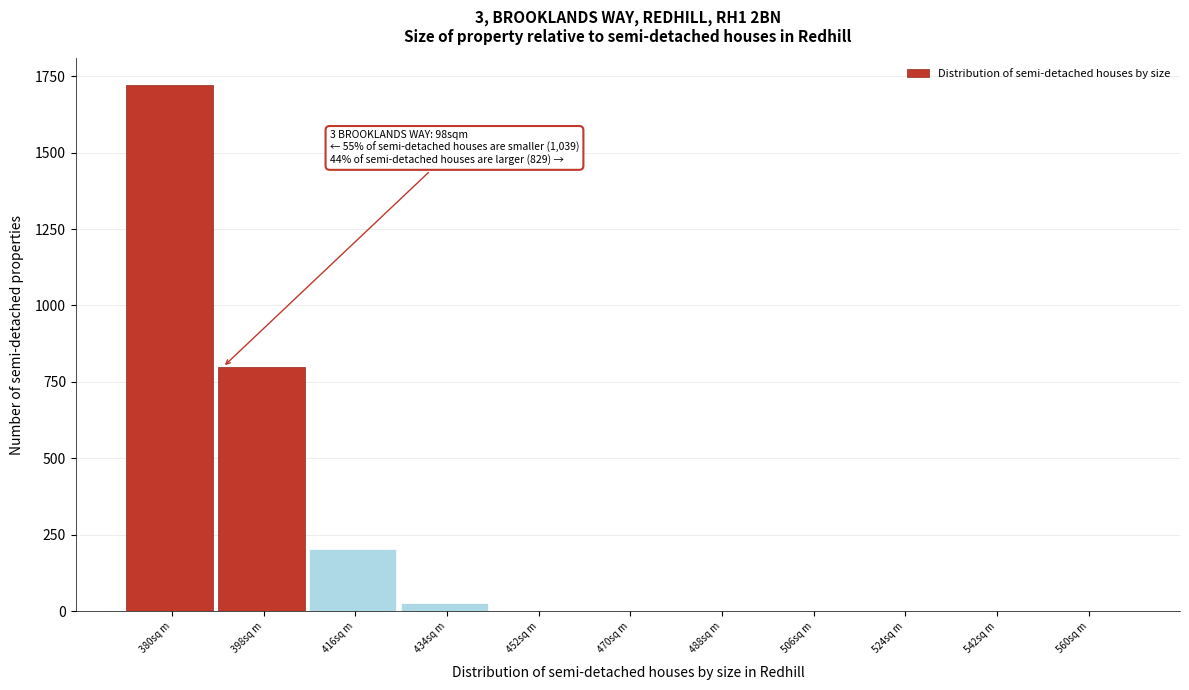

What is the sum of the values at 398sq m and 380sq m?

2520.8